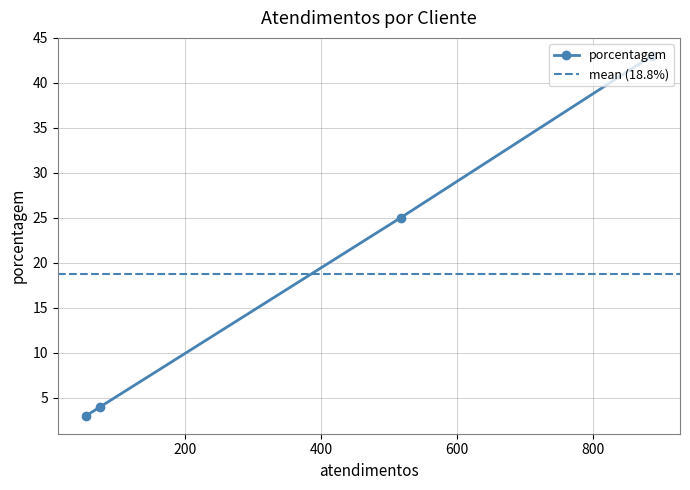

Which has a higher value, 886 or 517?

886